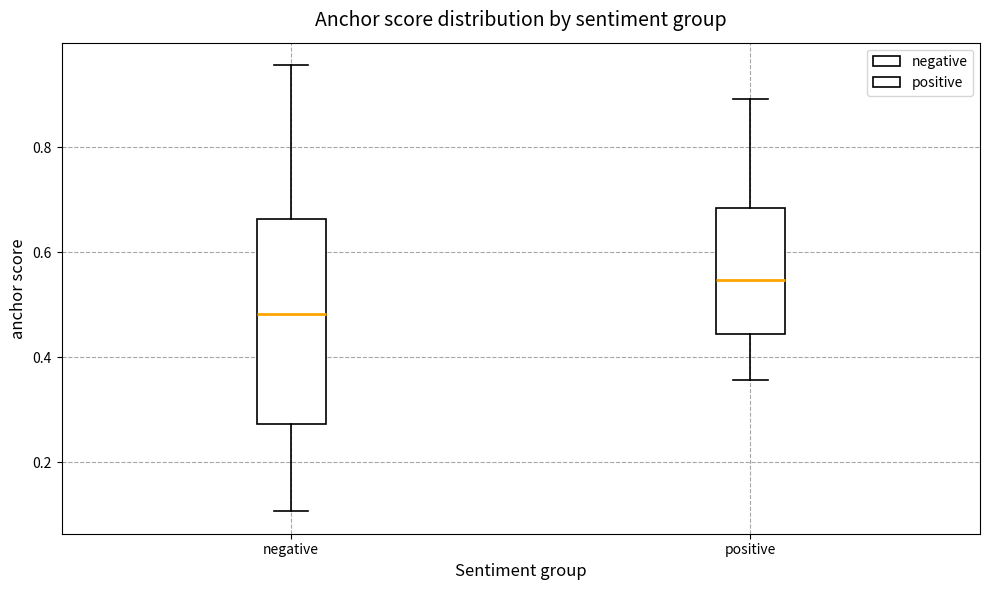

Reading left to right, read every box against the y-axis: the position of its median line, the range the box covers, and the ends of its whiskers. The values are not printed on the chart, so give them approximately, as read against the axis.

negative: median 0.48, box 0.28 to 0.66, whiskers 0.10 to 0.96
positive: median 0.54, box 0.44 to 0.68, whiskers 0.36 to 0.90